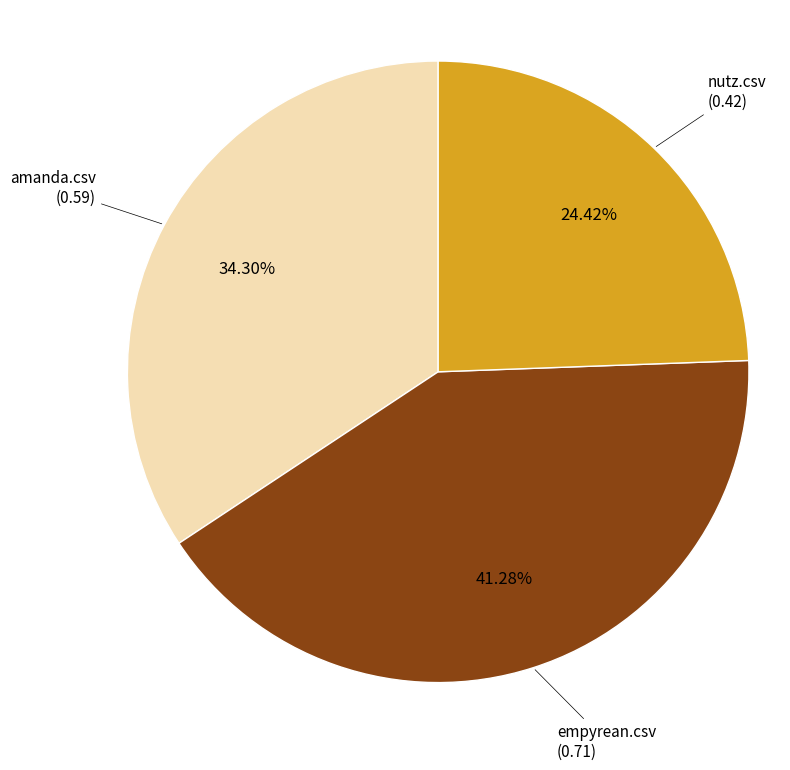

Does amanda.csv represent more than half of the total?

No